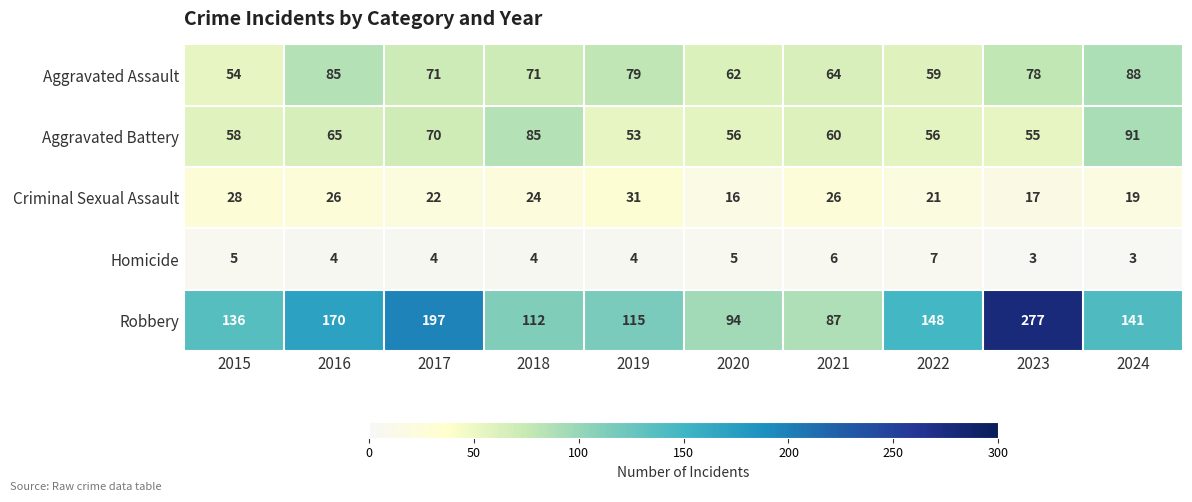

Which series has the largest total across all categories?

Robbery